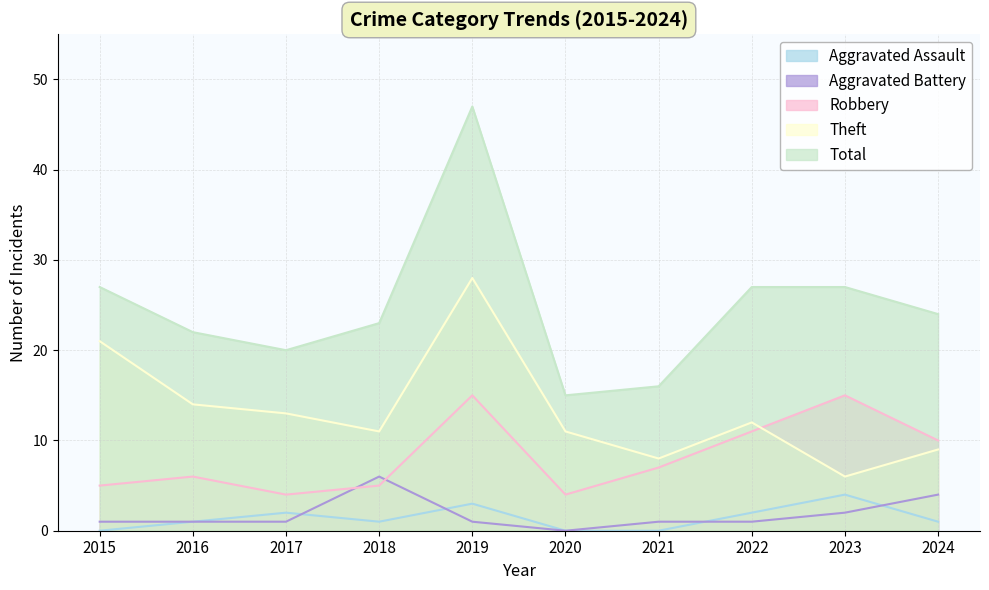

Reading left to right, list all the values displayed in this chart.

Aggravated Assault: 0	1	2	1	3	0	0	2	4	1
Aggravated Battery: 1	1	1	6	1	0	1	1	2	4
Robbery: 5	6	4	5	15	4	7	11	15	10
Theft: 21	14	13	11	28	11	8	12	6	9
Total: 27	22	20	23	47	15	16	27	27	24